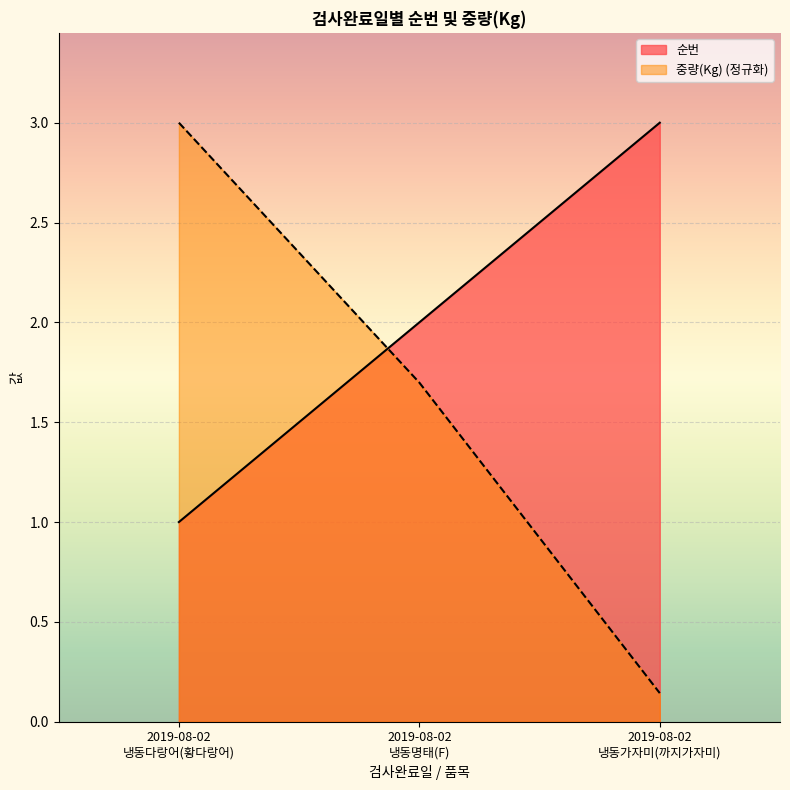

List the series in order of their overall mean, lowest first.

중량(Kg) (정규화), 순번